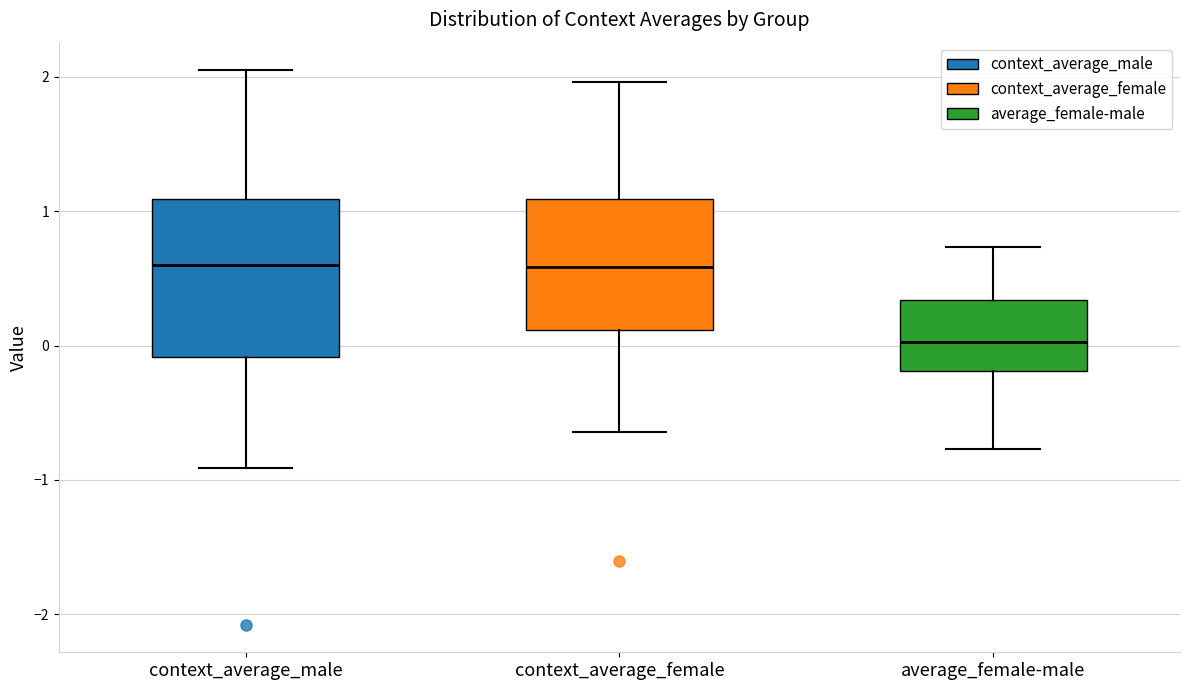

Where does the lower whisker of the box for average_female-male end on the y-axis? The values are not printed on the chart, so give them approximately, as read against the axis.

-0.8